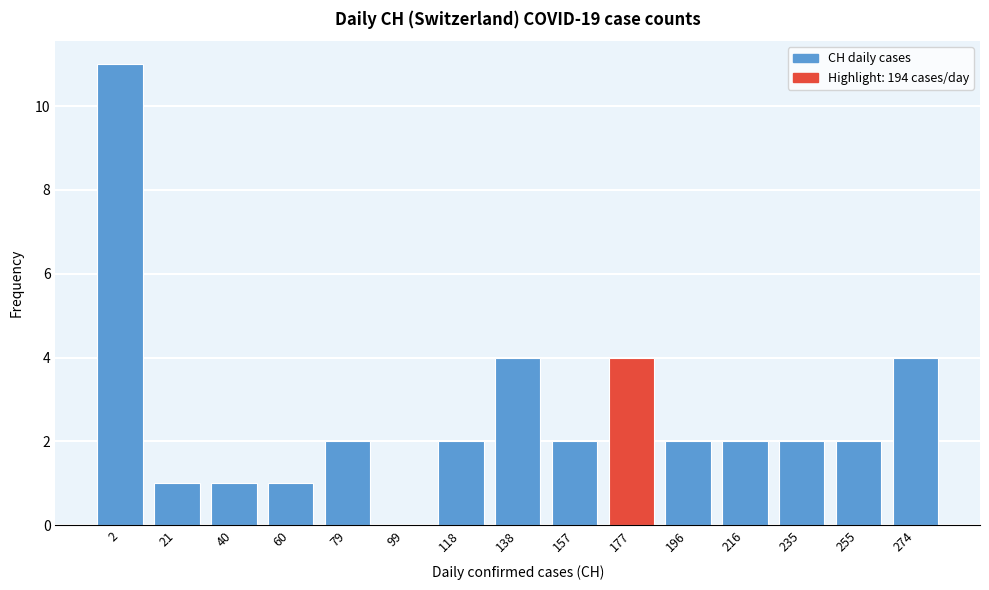

Reading left to right, list all the values displayed in this chart.

2=11	21=1	40=1	60=1	79=2	99=0	118=2	138=4	157=2	177=4	196=2	216=2	235=2	255=2	274=4